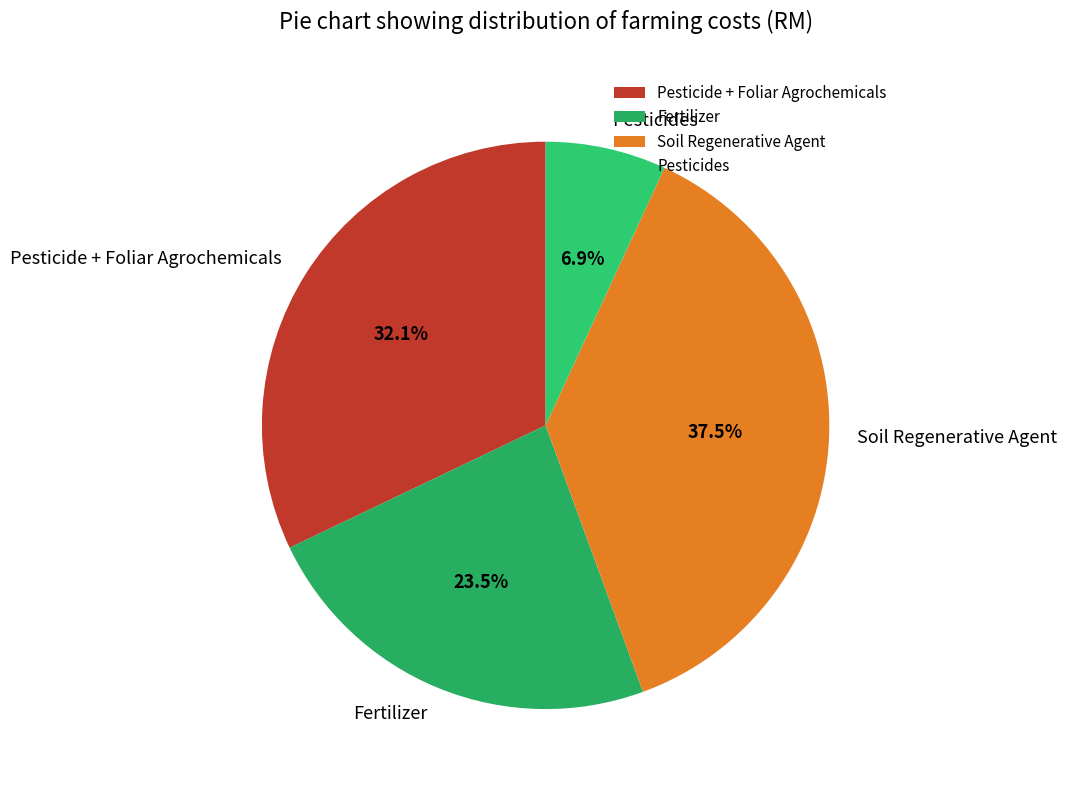

Is there any slice that represents more than half of the pie?

No